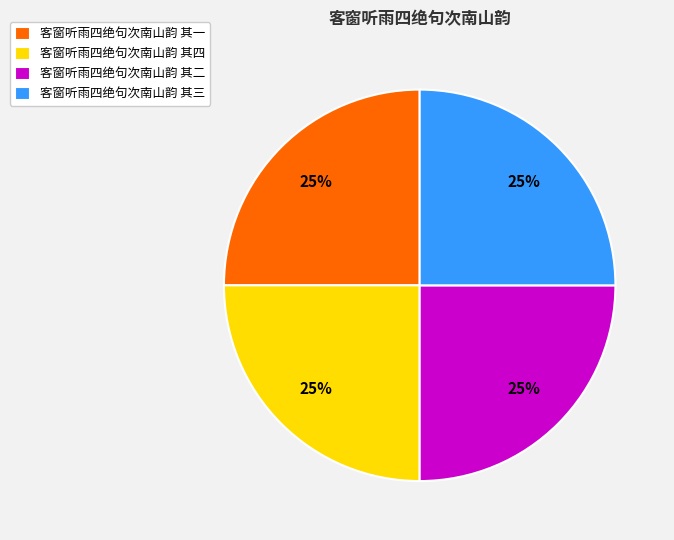

Approximately how many times larger is the value at 客窗听雨四绝句次南山韵 其三 compared to 客窗听雨四绝句次南山韵 其一?

1.0